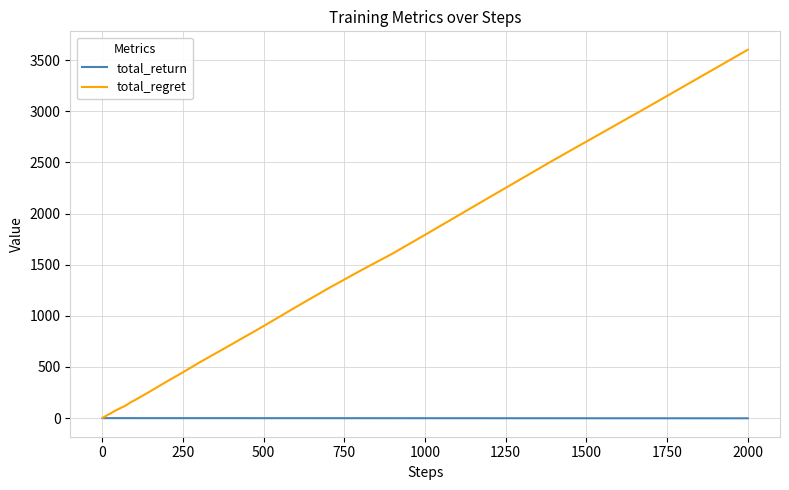

What is the greatest value displayed?

3602.0